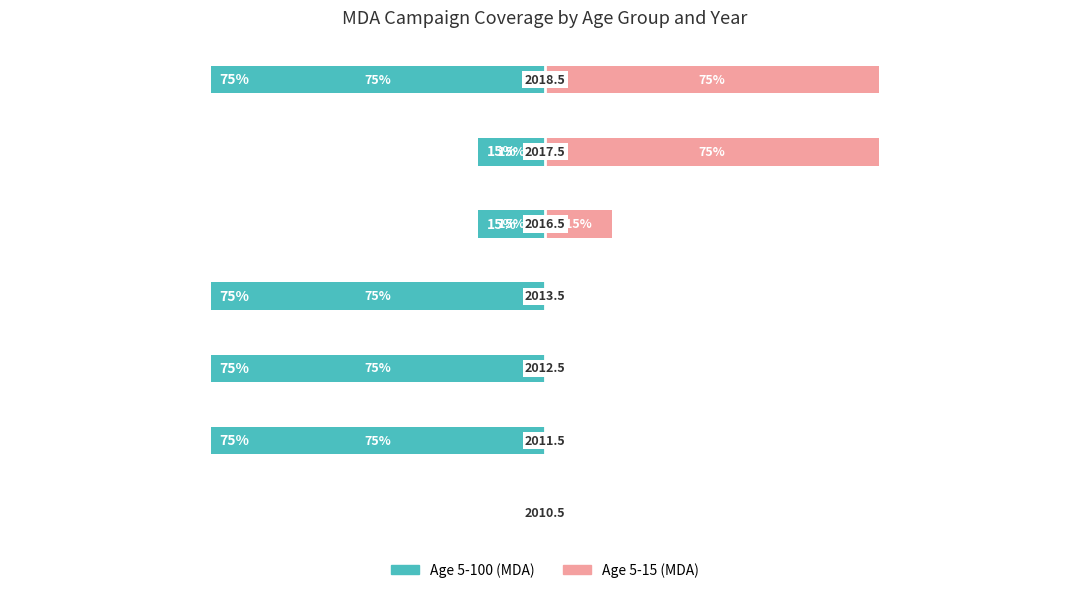

Between 5 and 4, which is larger?

5